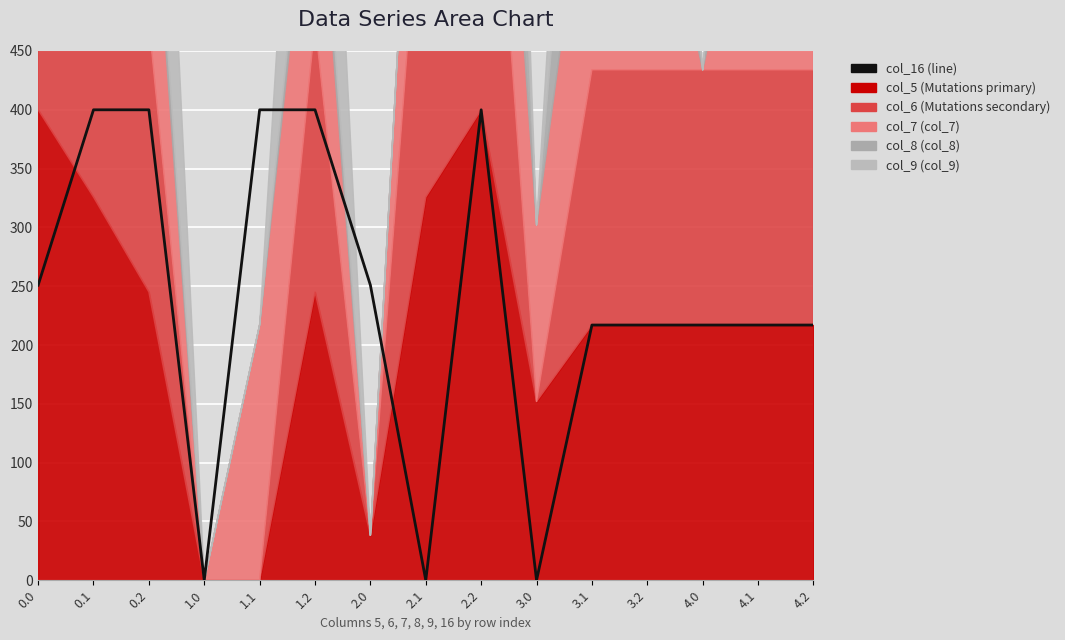

Reading right to left, what are all the values shown in this chart?

4.2=217.0	4.1=217.0	4.0=217.0	3.2=217.0	3.1=217.0	3.0=0.0	2.2=400.0	2.1=0.0	2.0=250.9	1.2=400.0	1.1=400.0	1.0=0.0	0.2=400.0	0.1=400.0	0.0=250.9